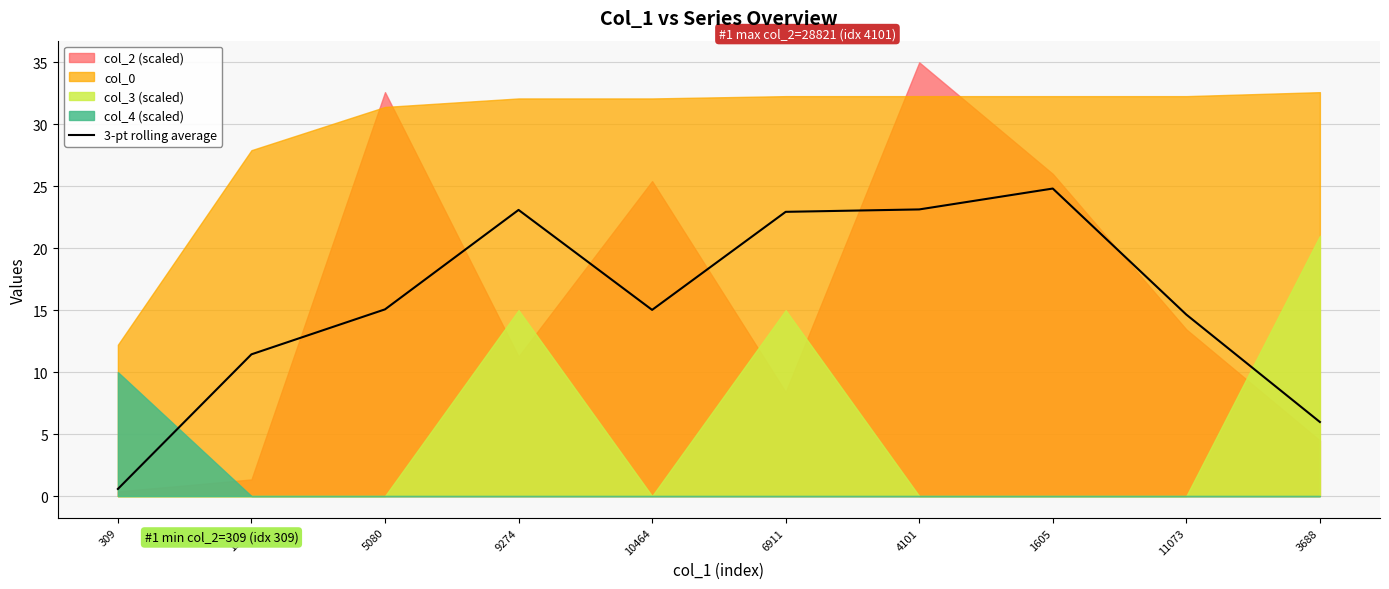

Rank the categories by value from lowest to highest.

309, 3688, 1104, 11073, 10464, 5080, 6911, 9274, 4101, 1605